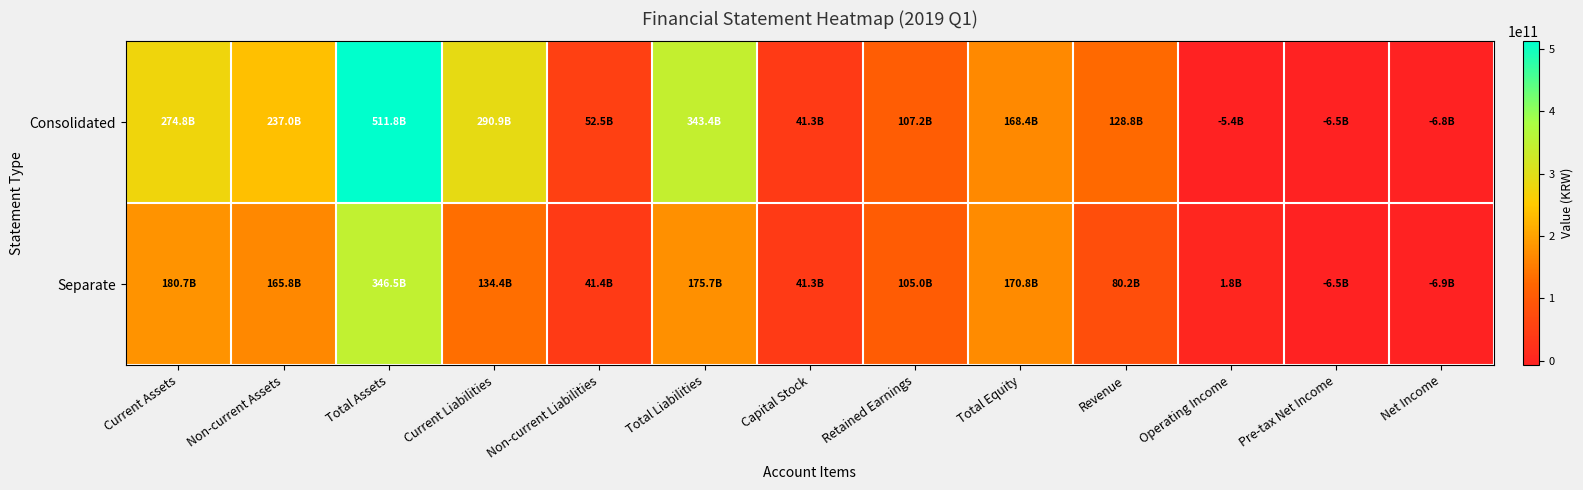

Which series changed the most between Current Assets and Revenue?

Consolidated